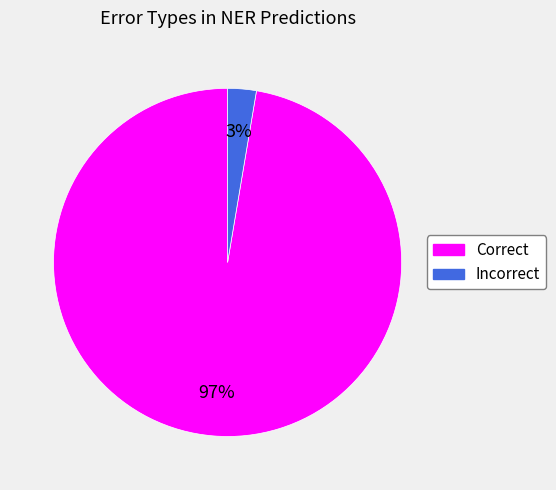

Is there a majority slice in this chart?

Yes